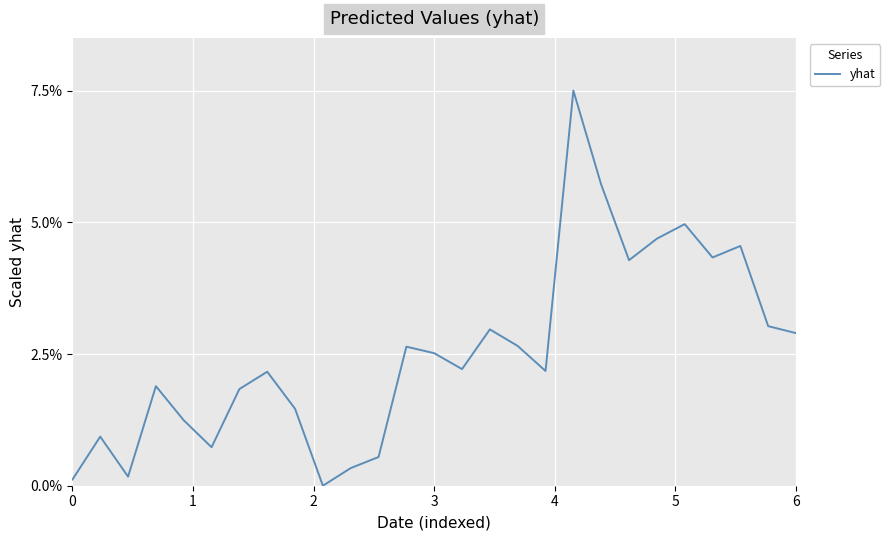

Does the chart display data point markers on the line(s)?

No